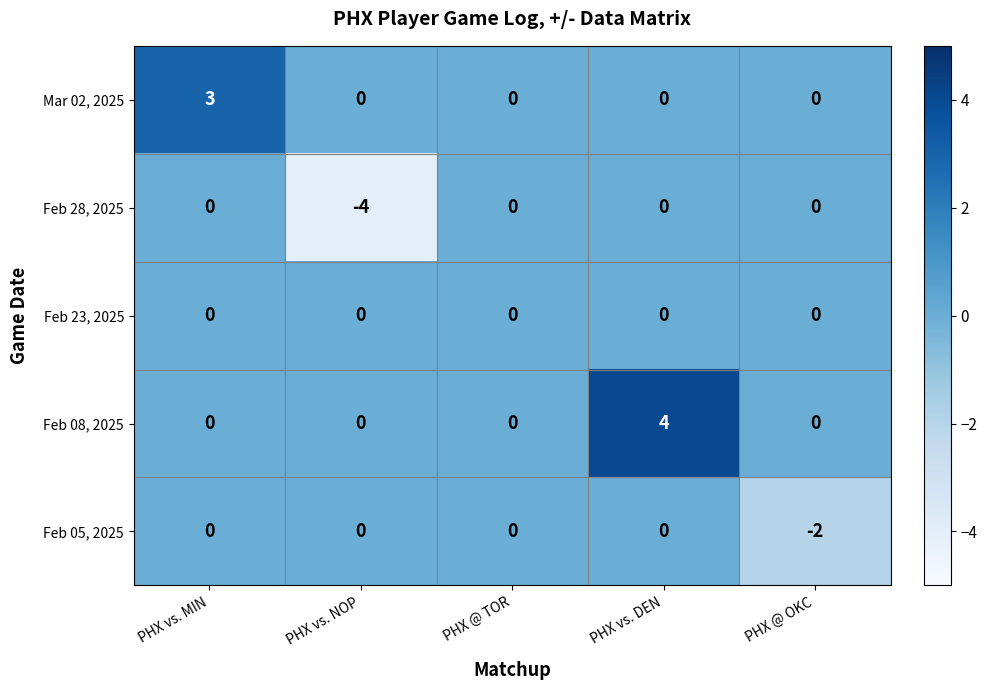

Which series has the largest total across all categories?

Feb 08, 2025